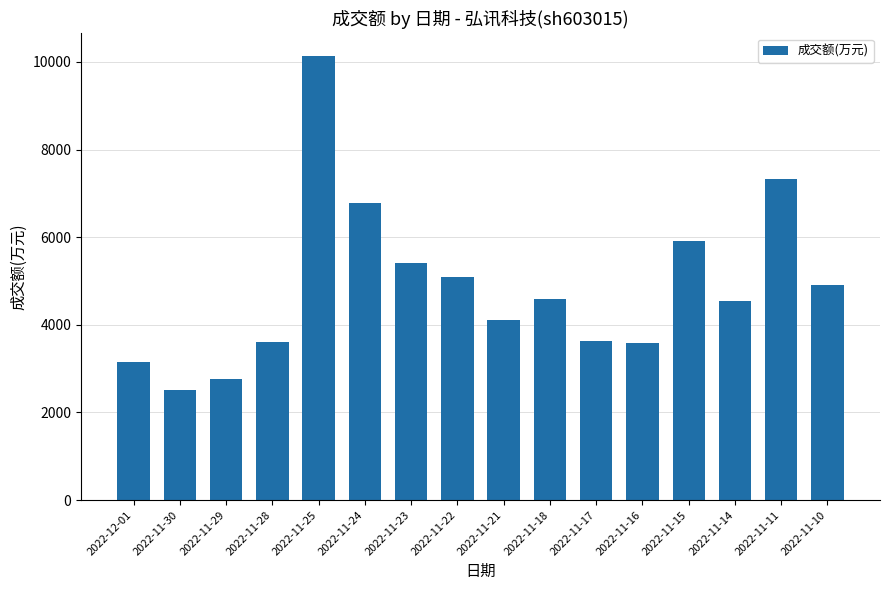

What is the value of the 10th bar from the left?

4583